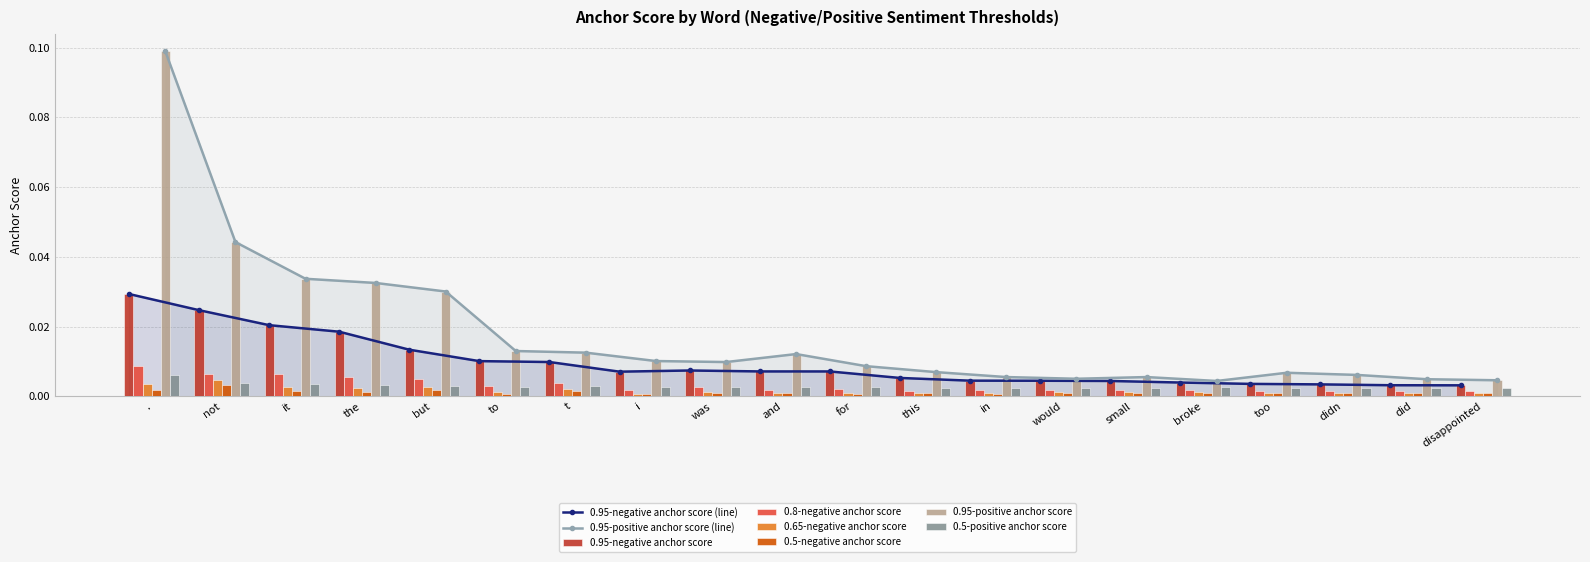

What is the label of the 18th bar from the right?

it